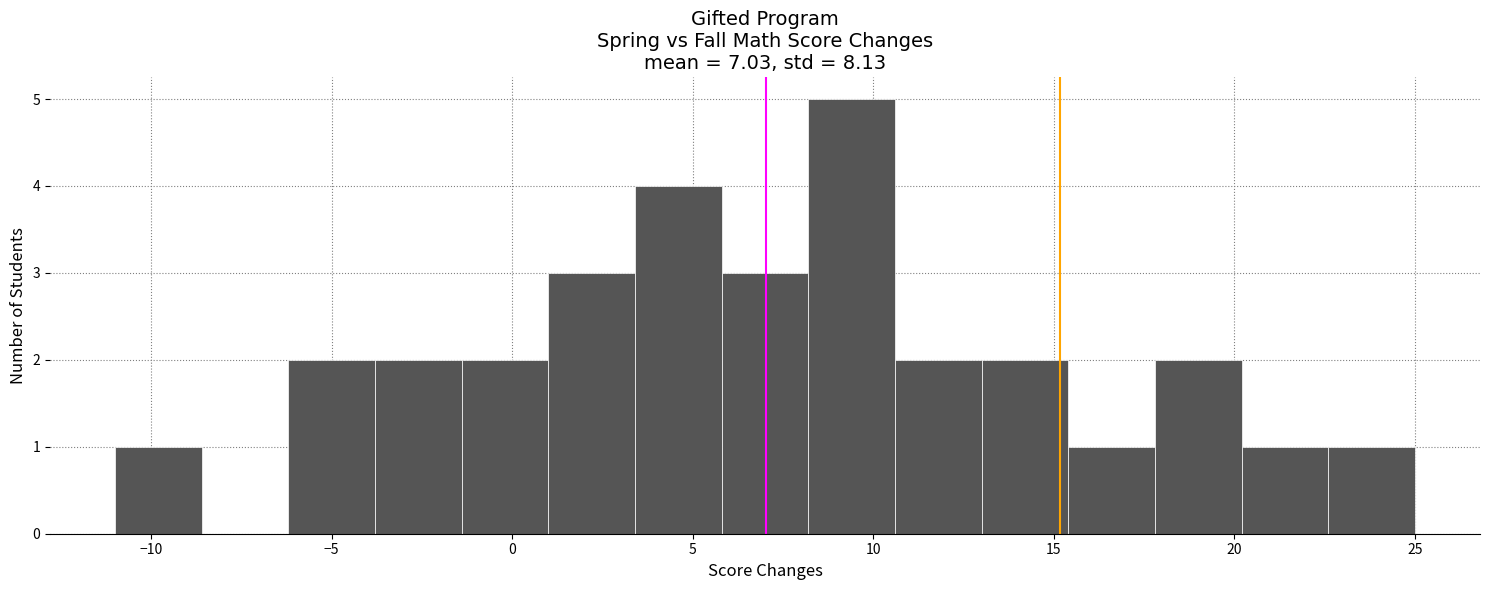

Reading left to right, transcribe this chart: for each bar, give the range it covers on the x-axis and its height. Neither the bar edges nor the heights are printed on the chart, so give them approximately, as read against the axes.

-11.0 to -8.6: 1
-8.6 to -6.2: 0
-6.2 to -3.8: 2
-3.8 to -1.4: 2
-1.4 to 1.0: 2
1.0 to 3.4: 3
3.4 to 5.8: 4
5.8 to 8.2: 3
8.2 to 10.6: 5
10.6 to 13.0: 2
13.0 to 15.4: 2
15.4 to 17.8: 1
17.8 to 20.2: 2
20.2 to 22.6: 1
22.6 to 25.0: 1